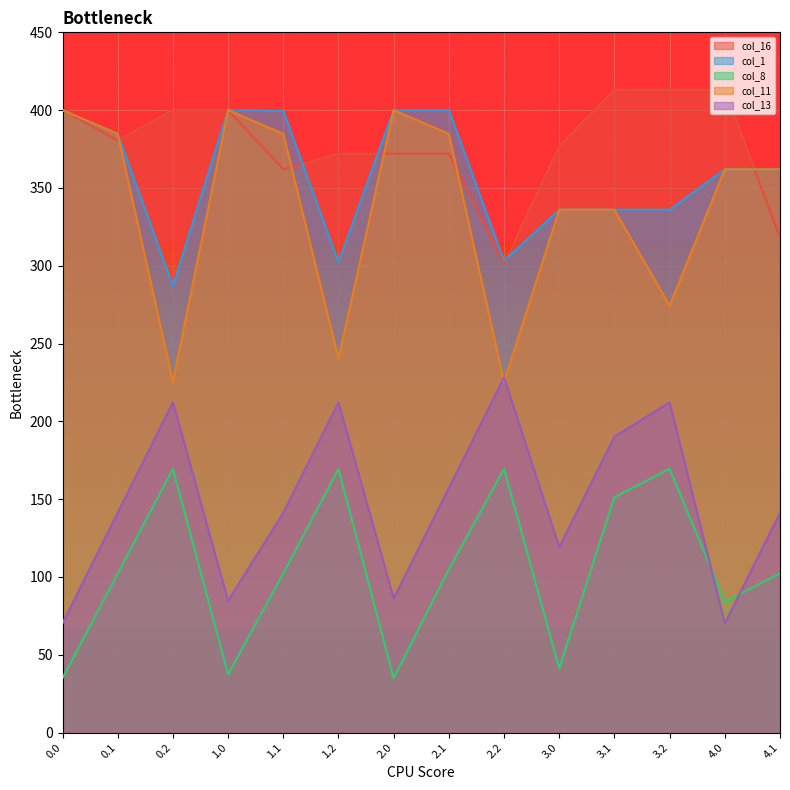

True or false: col_16 and col_13 cross at least once.

False